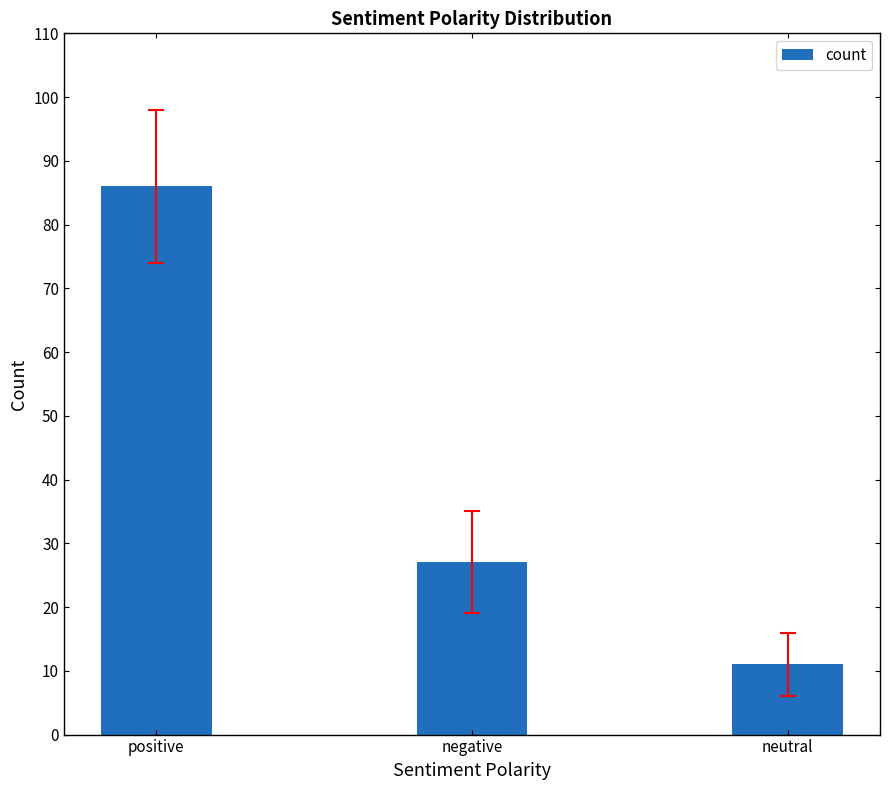

The value at neutral is 18. True or false?

False